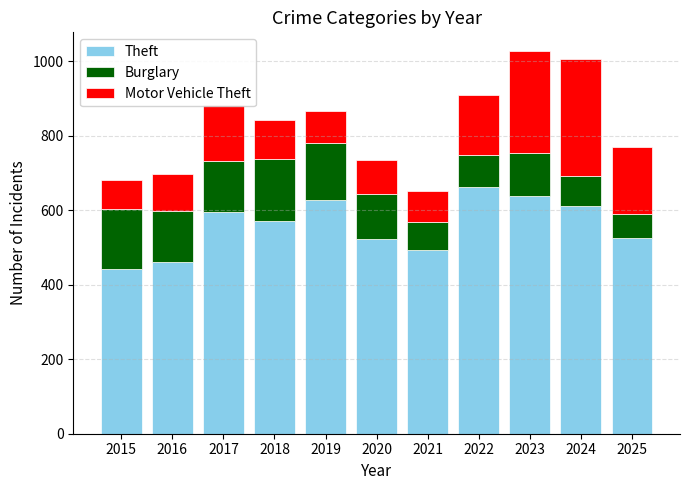

What is the sum of the Theft values at 2023 and 2020?

1161